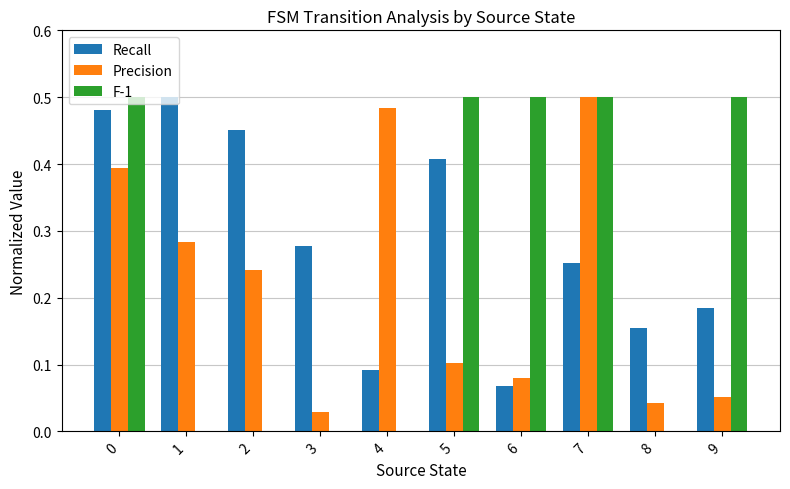

Between 5 and 8, which series saw the biggest shift?

F-1